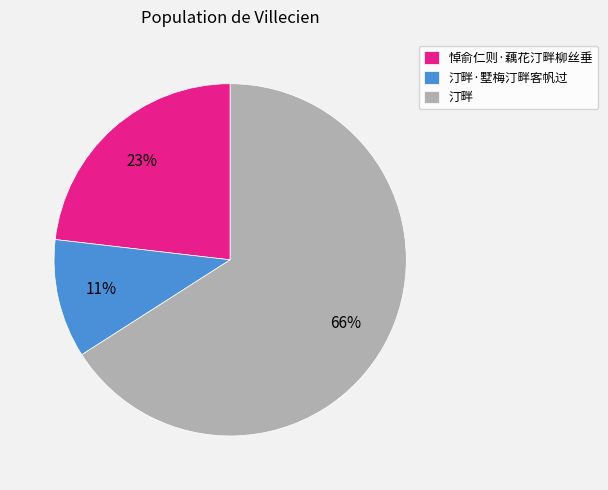

How many slices are in this pie chart?

3